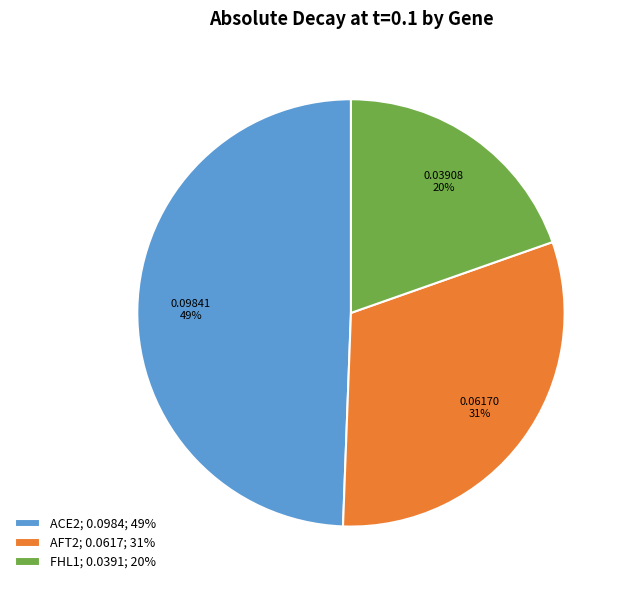

To the nearest percent, what is the combined percentage of ACE2; 0.0984; 49% and FHL1; 0.0391; 20%?

69%